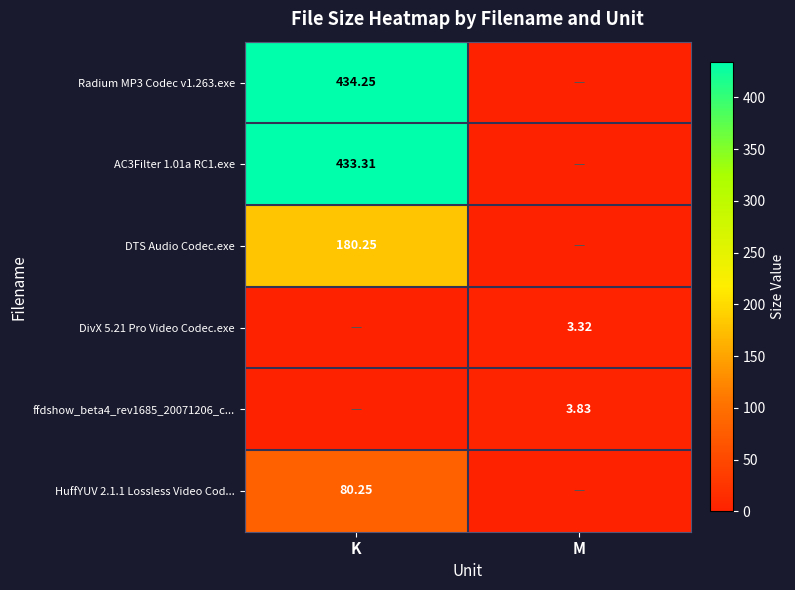

Is the value of DTS Audio Codec.exe at K greater than the value of DivX 5.21 Pro Video Codec.exe at M?

Yes